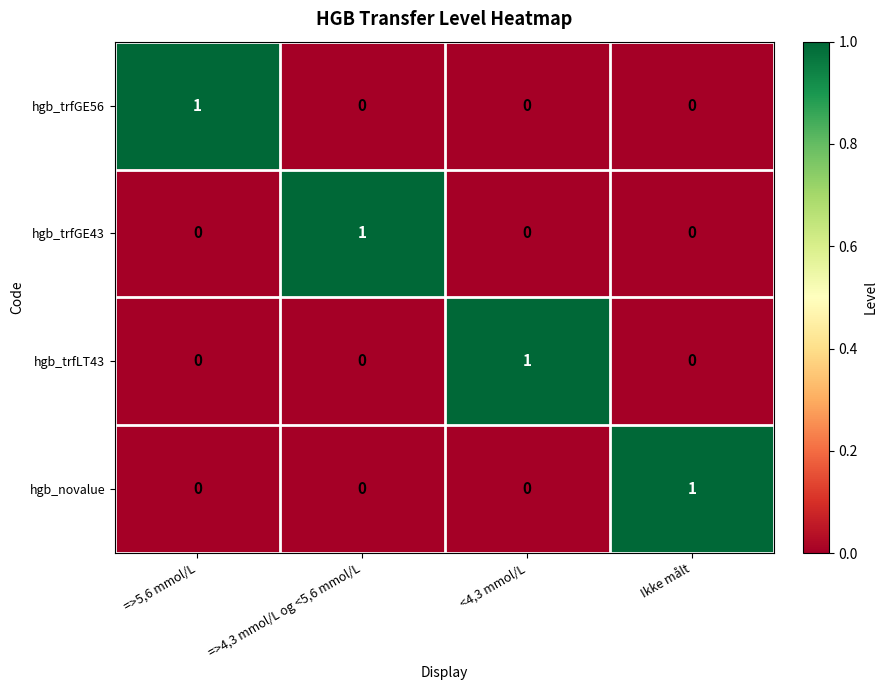

Reading right to left, list all the values displayed in this chart.

hgb_trfGE56: Ikke målt=0	<4,3 mmol/L=0	=>4,3 mmol/L og <5,6 mmol/L=0	=>5,6 mmol/L=1
hgb_trfGE43: Ikke målt=0	<4,3 mmol/L=0	=>4,3 mmol/L og <5,6 mmol/L=1	=>5,6 mmol/L=0
hgb_trfLT43: Ikke målt=0	<4,3 mmol/L=1	=>4,3 mmol/L og <5,6 mmol/L=0	=>5,6 mmol/L=0
hgb_novalue: Ikke målt=1	<4,3 mmol/L=0	=>4,3 mmol/L og <5,6 mmol/L=0	=>5,6 mmol/L=0